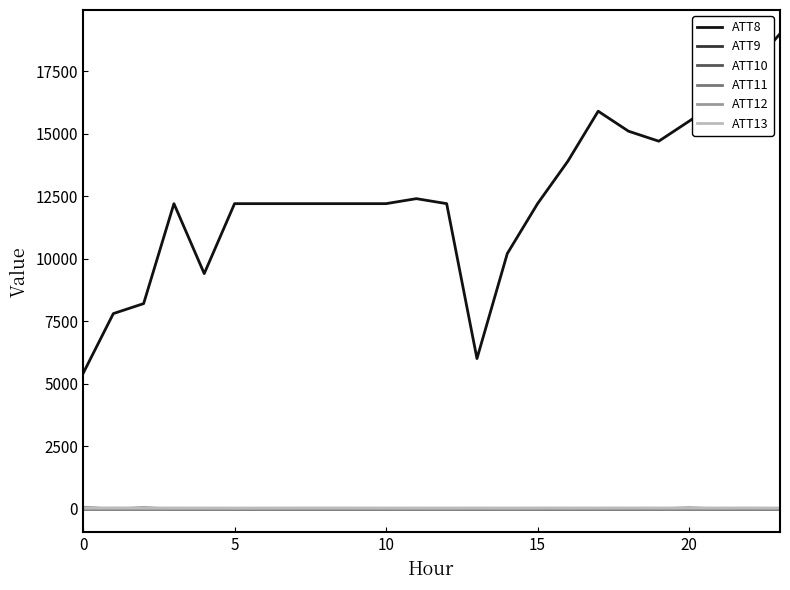

True or false: ATT10 and ATT8 intersect in this chart.

False